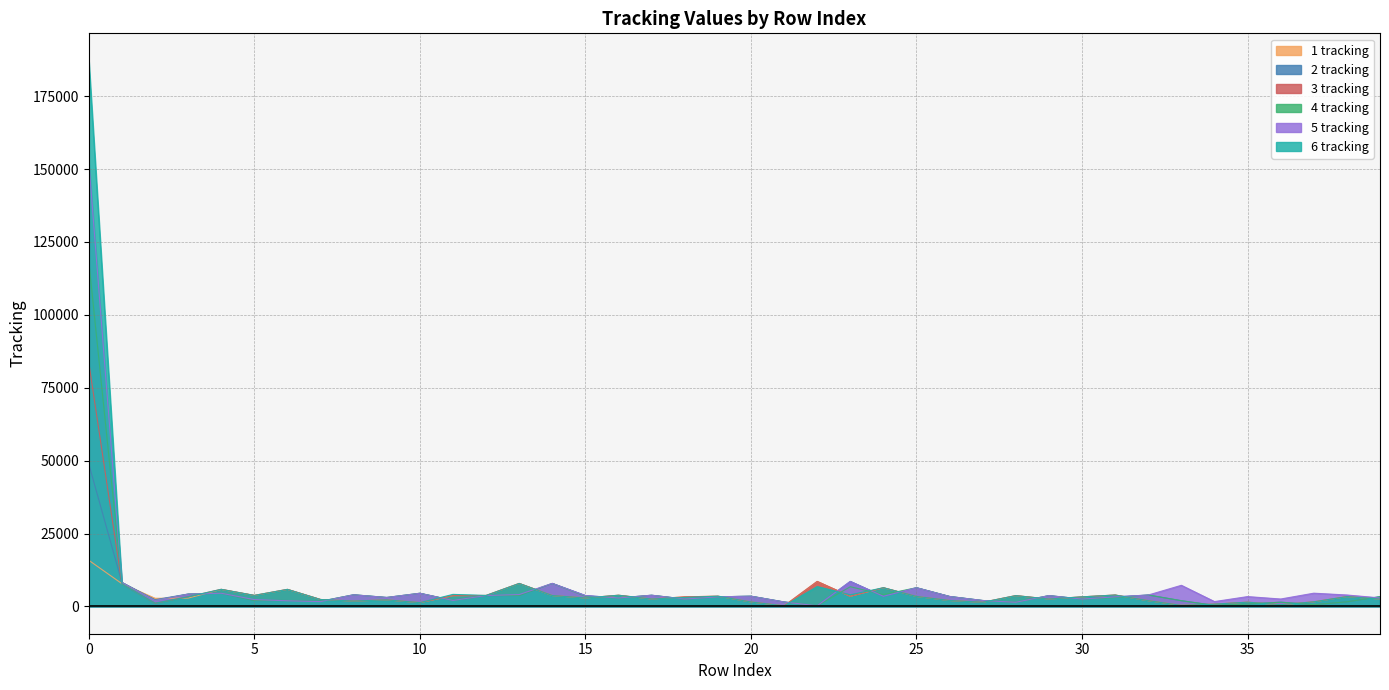

How many intersections are there between 1 tracking and 2 tracking?

22